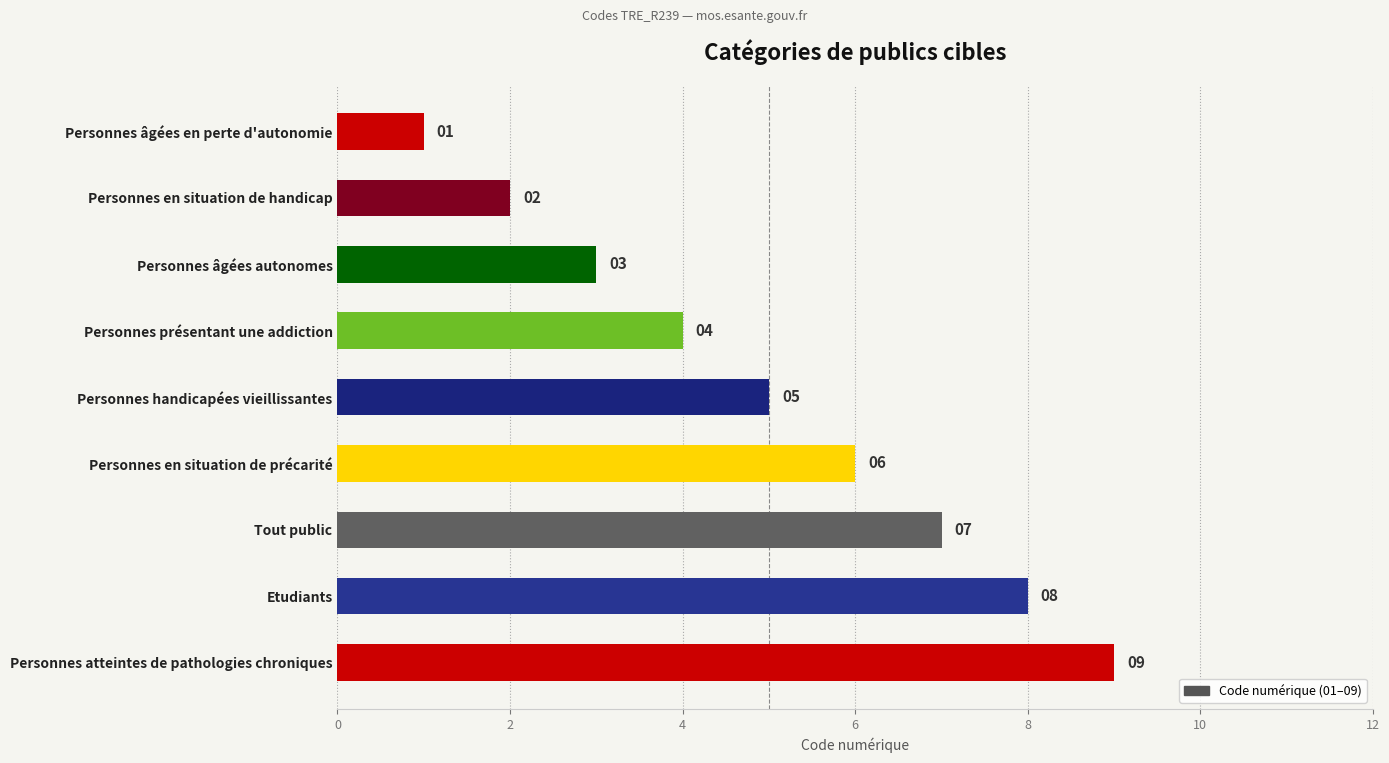

Does the chart contain any negative values?

No